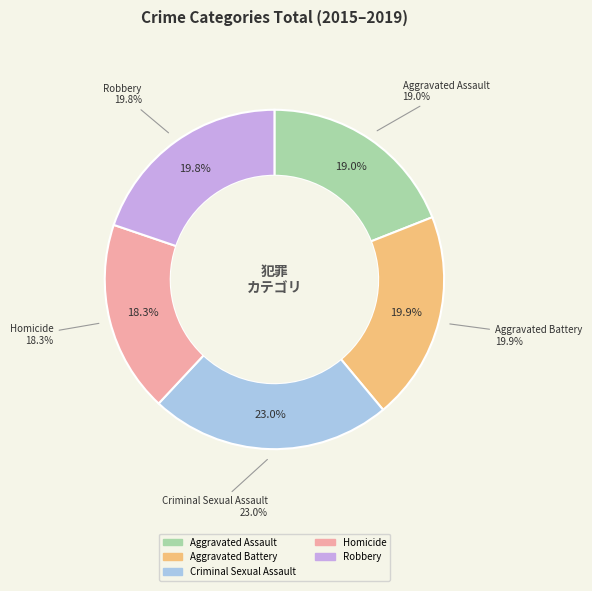

How much of the chart is everything except Robbery?

80.2%